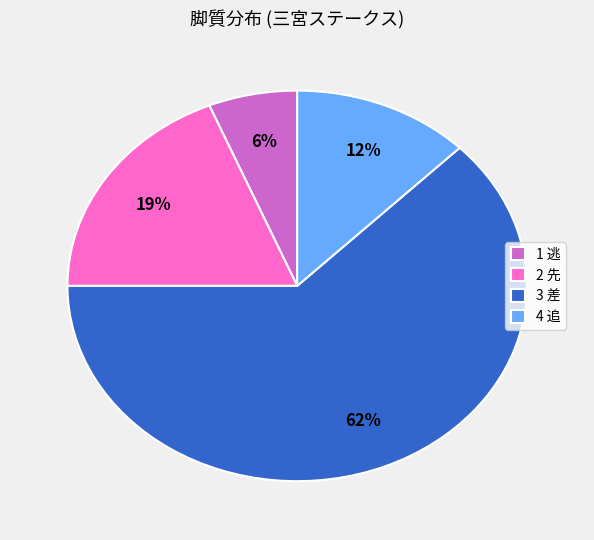

Rank the categories by value from highest to lowest.

3 差, 2 先, 4 追, 1 逃